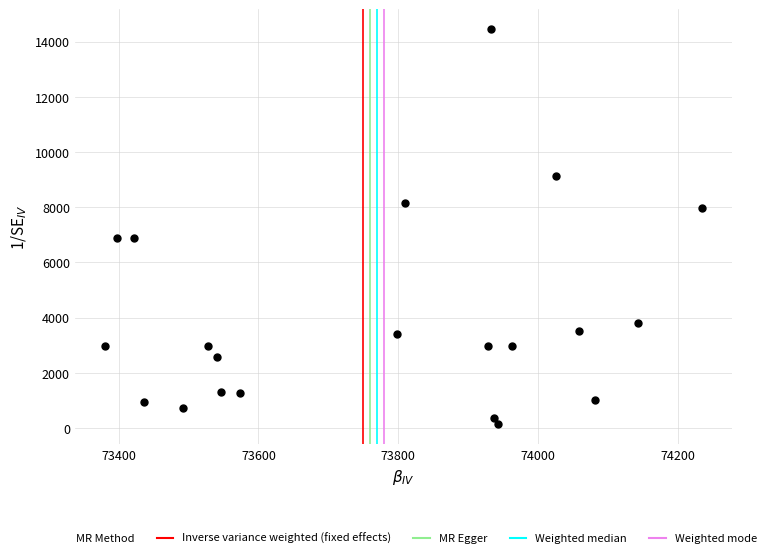

What is the range of X values (max minus min)?

855